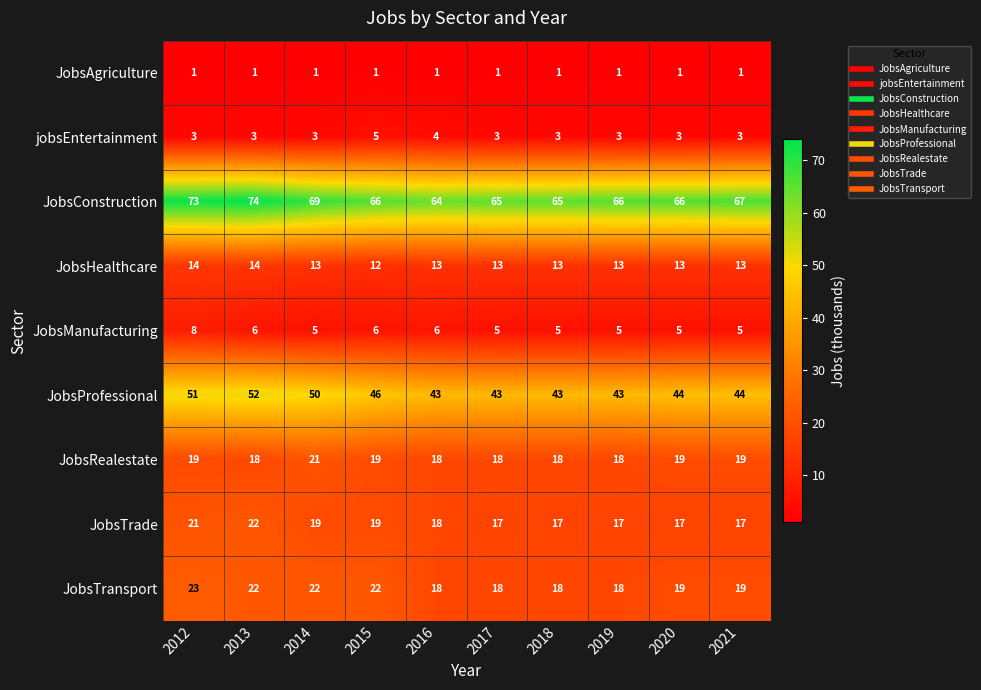

What is the greatest value displayed?

74